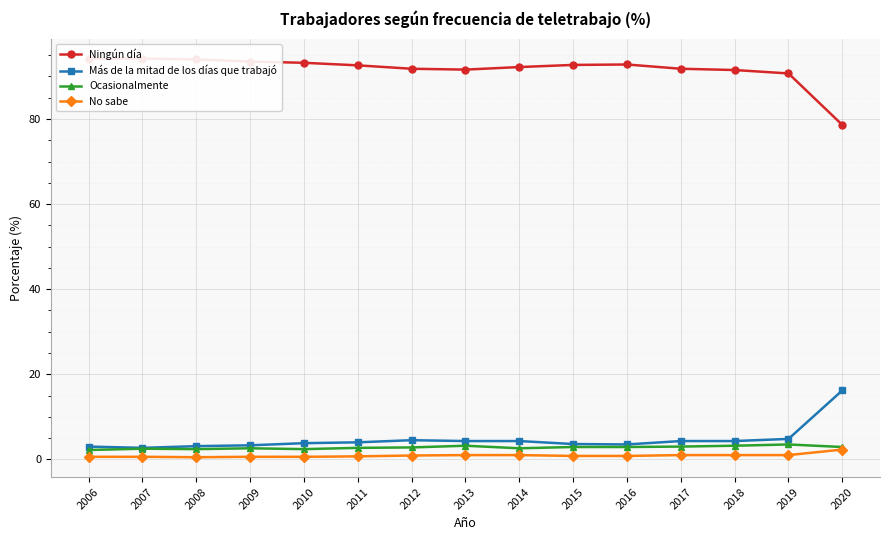

Which series changed the most between 2012 and 2017?

Más de la mitad de los días que trabajó